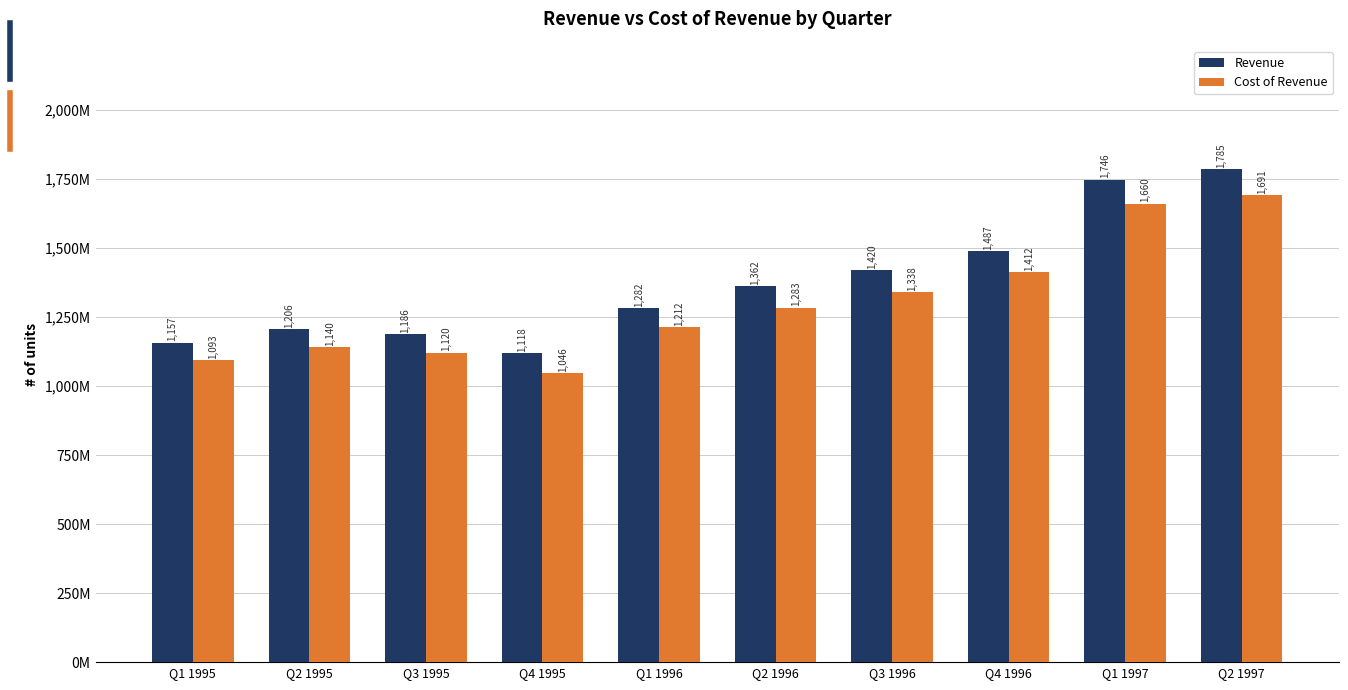

Does the chart contain stacked bars?

No